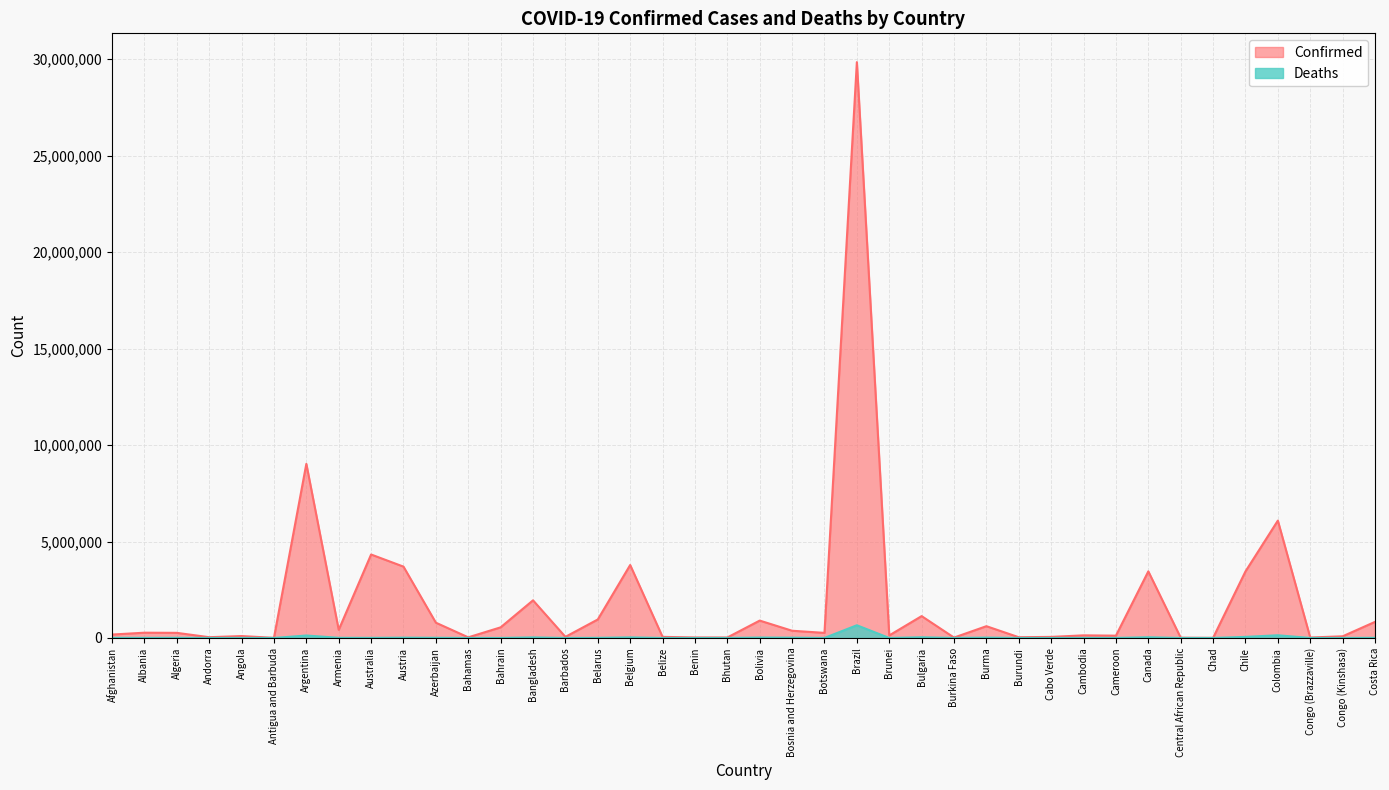

What is the lowest value of the Deaths series?

9